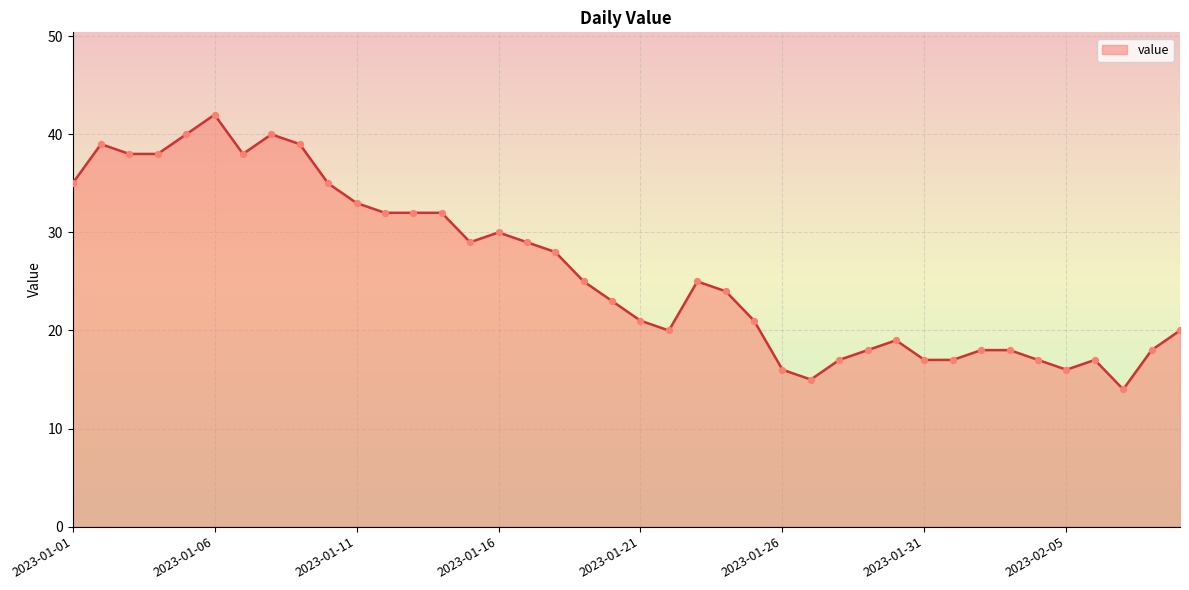

What is the maximum value shown in the chart?

42